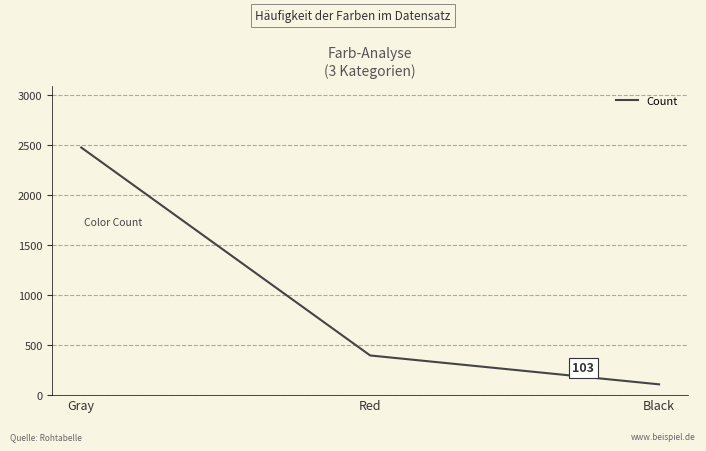

At which category does the chart reach its minimum across all series?

Black